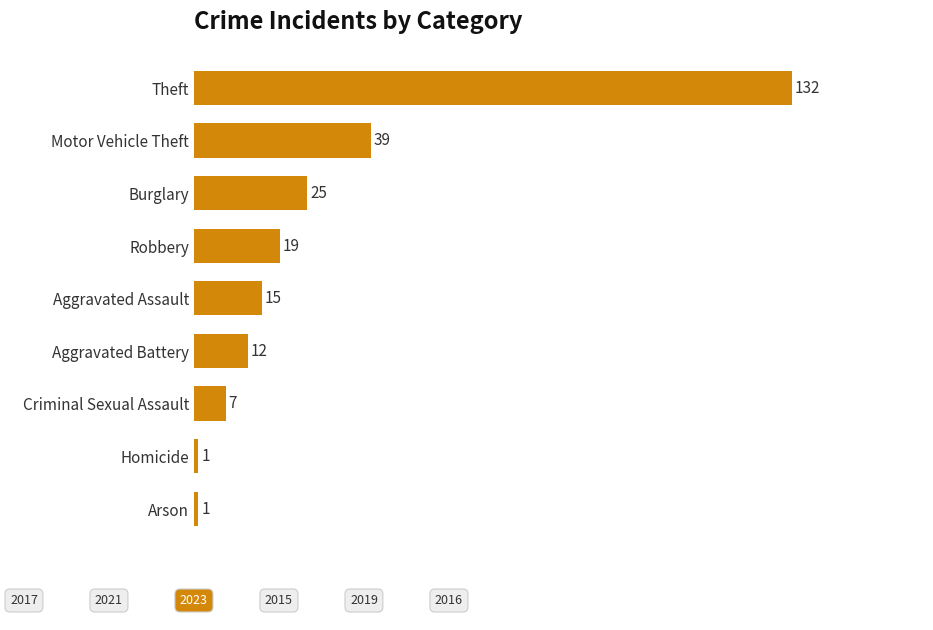

The chart shows a value of 10 at Aggravated Assault. True or false?

False